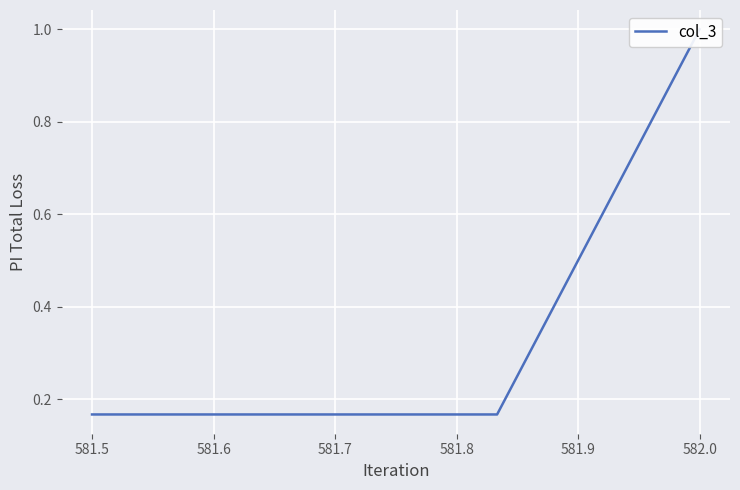

True or false: there are more than 0 points higher than both neighbors.

False